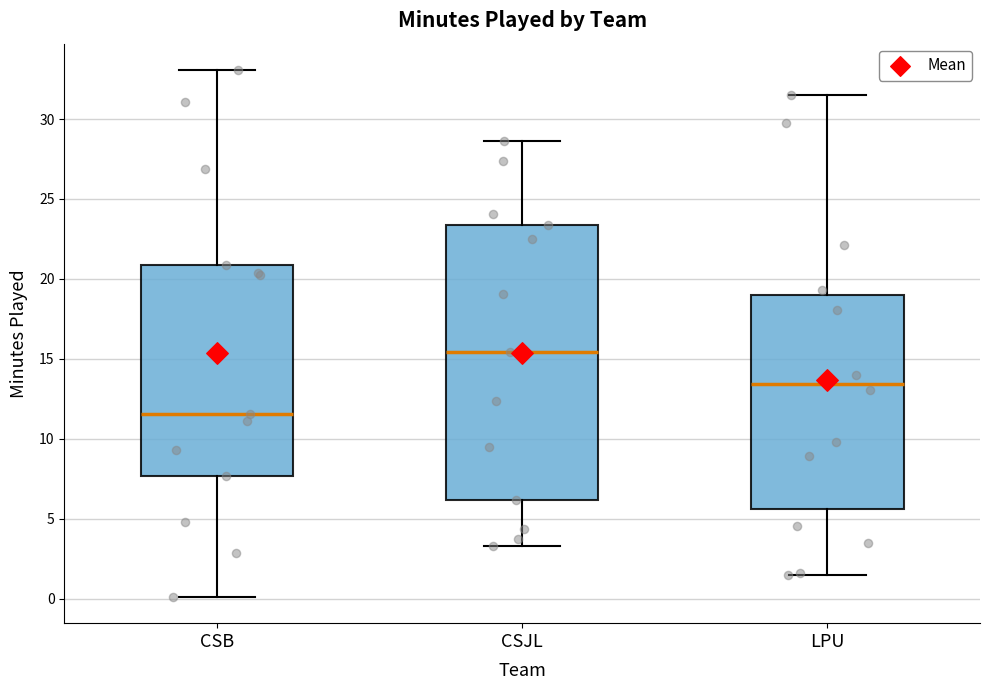

Which box's median line is the lowest?

CSB